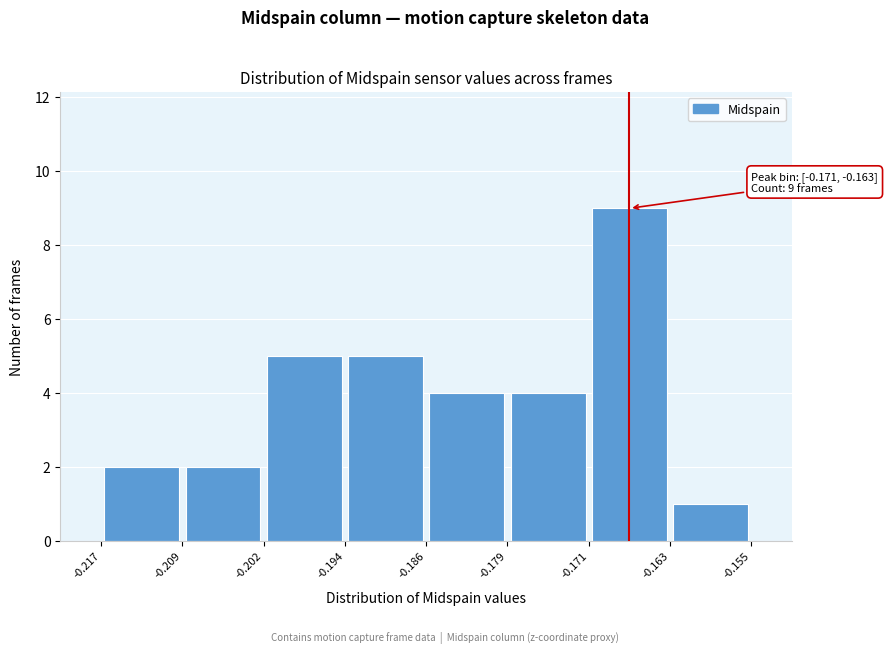

Over which range of the x-axis is the bar tallest?

-0.171 to -0.163